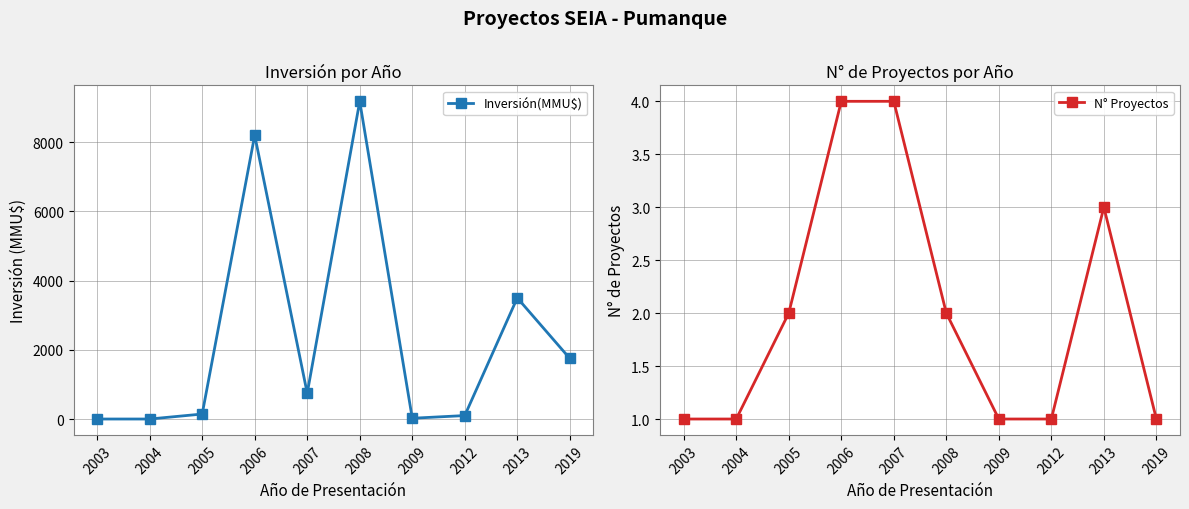

Reading right to left, what are all the values shown in this chart?

Inversión(MMU$): 1750	3500	100	22	9181	744	8200	144	0	0
N° Proyectos: 1	3	1	1	2	4	4	2	1	1